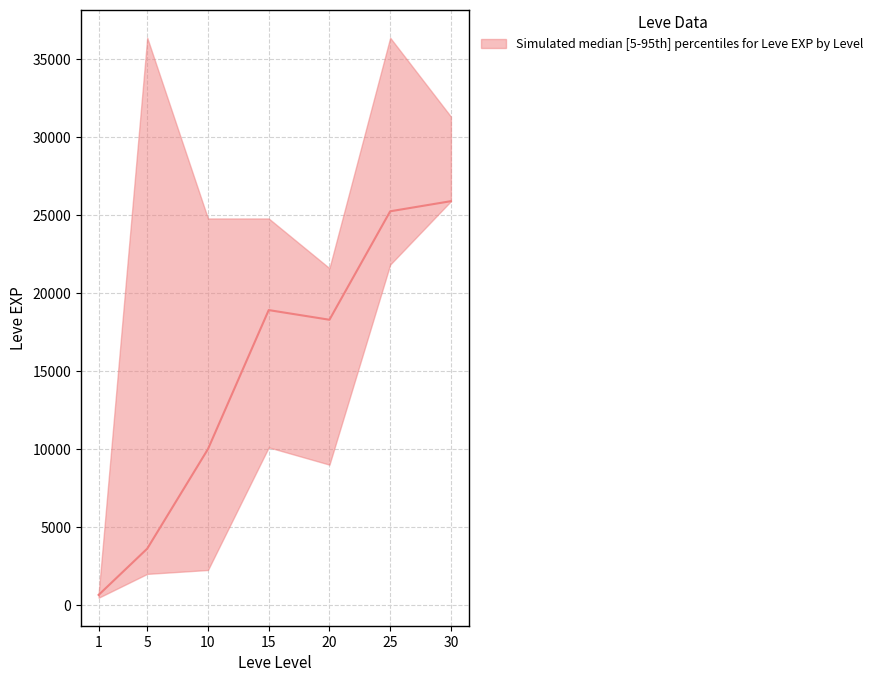

Which has a higher value, 10 or 30?

30